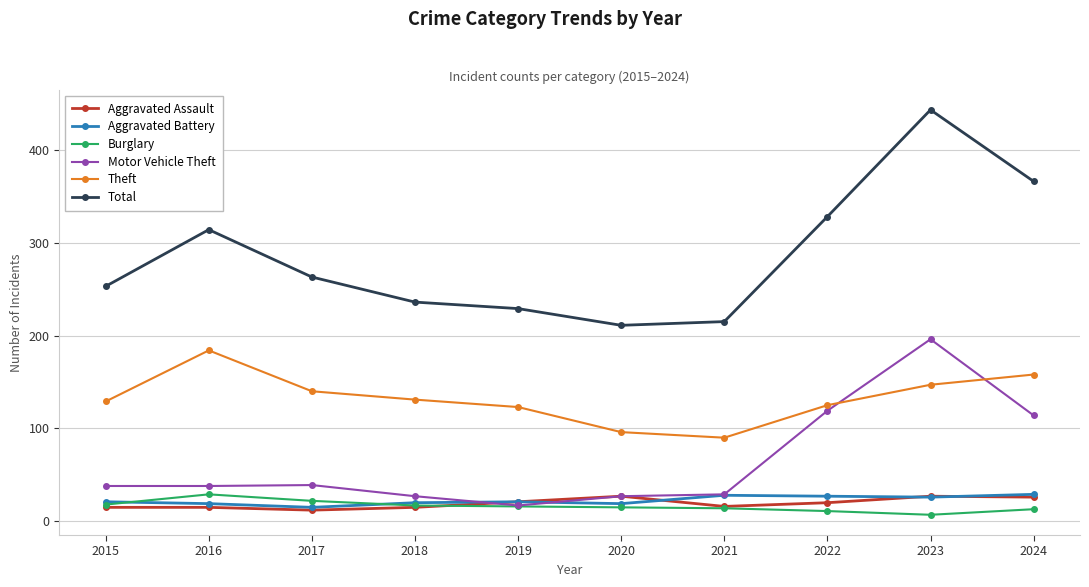

True or false: Theft has more than 1 points higher than both neighbors.

False